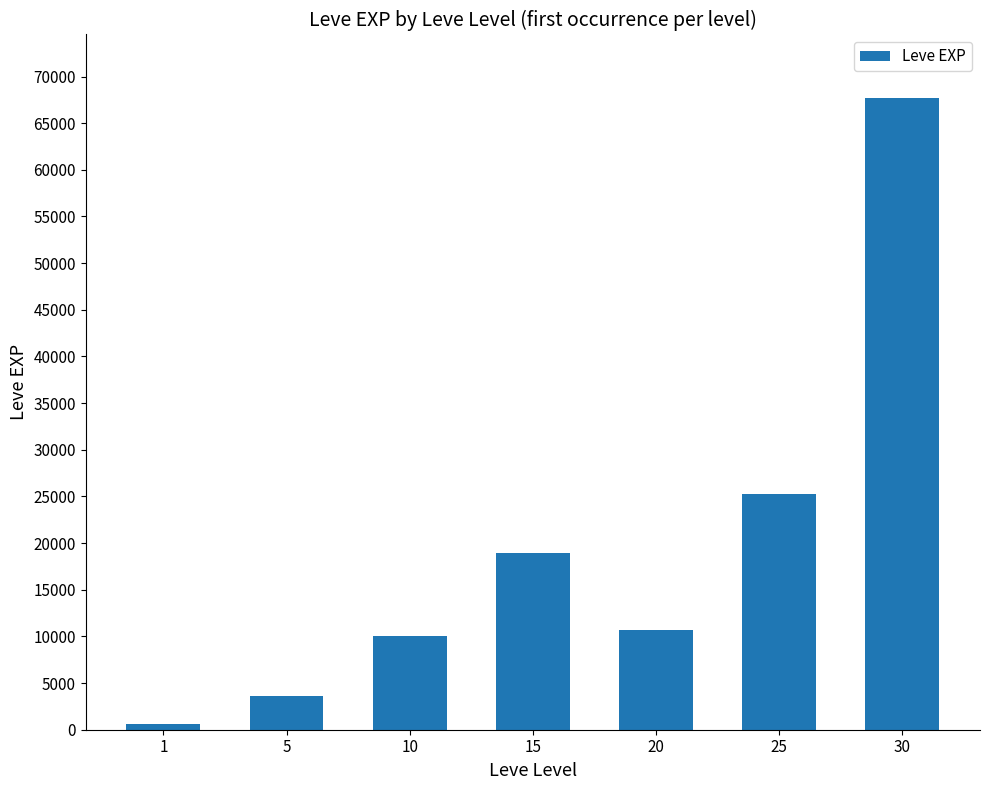

What is the greatest value displayed?

67730